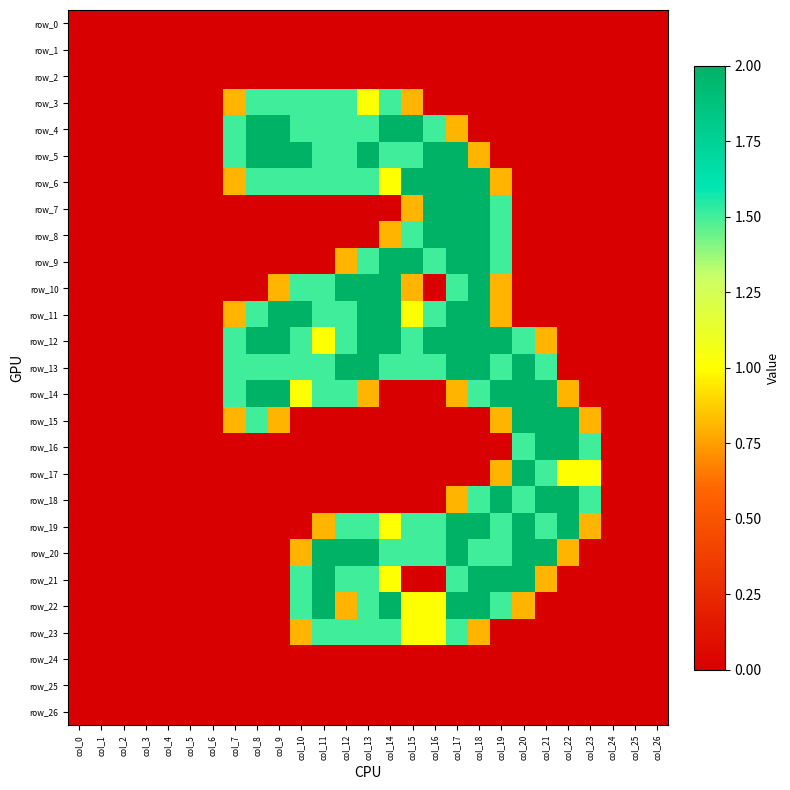

Reading left to right, extract all data points from this chart.

row_0: col_0=0.0	col_1=0.0	col_2=0.0	col_3=0.0	col_4=0.0	col_5=0.0	col_6=0.0	col_7=0.0	col_8=0.0	col_9=0.0	col_10=0.0	col_11=0.0	col_12=0.0	col_13=0.0	col_14=0.0	col_15=0.0	col_16=0.0	col_17=0.0	col_18=0.0	col_19=0.0	col_20=0.0	col_21=0.0	col_22=0.0	col_23=0.0	col_24=0.0	col_25=0.0	col_26=0.0
row_1: col_0=0.0	col_1=0.0	col_2=0.0	col_3=0.0	col_4=0.0	col_5=0.0	col_6=0.0	col_7=0.0	col_8=0.0	col_9=0.0	col_10=0.0	col_11=0.0	col_12=0.0	col_13=0.0	col_14=0.0	col_15=0.0	col_16=0.0	col_17=0.0	col_18=0.0	col_19=0.0	col_20=0.0	col_21=0.0	col_22=0.0	col_23=0.0	col_24=0.0	col_25=0.0	col_26=0.0
row_2: col_0=0.0	col_1=0.0	col_2=0.0	col_3=0.0	col_4=0.0	col_5=0.0	col_6=0.0	col_7=0.0	col_8=0.0	col_9=0.0	col_10=0.0	col_11=0.0	col_12=0.0	col_13=0.0	col_14=0.0	col_15=0.0	col_16=0.0	col_17=0.0	col_18=0.0	col_19=0.0	col_20=0.0	col_21=0.0	col_22=0.0	col_23=0.0	col_24=0.0	col_25=0.0	col_26=0.0
row_3: col_0=0.0	col_1=0.0	col_2=0.0	col_3=0.0	col_4=0.0	col_5=0.0	col_6=0.0	col_7=0.8	col_8=1.5	col_9=1.5	col_10=1.5	col_11=1.5	col_12=1.5	col_13=1.0	col_14=1.5	col_15=0.8	col_16=0.0	col_17=0.0	col_18=0.0	col_19=0.0	col_20=0.0	col_21=0.0	col_22=0.0	col_23=0.0	col_24=0.0	col_25=0.0	col_26=0.0
row_4: col_0=0.0	col_1=0.0	col_2=0.0	col_3=0.0	col_4=0.0	col_5=0.0	col_6=0.0	col_7=1.5	col_8=2.0	col_9=2.0	col_10=1.5	col_11=1.5	col_12=1.5	col_13=1.5	col_14=2.0	col_15=2.0	col_16=1.5	col_17=0.8	col_18=0.0	col_19=0.0	col_20=0.0	col_21=0.0	col_22=0.0	col_23=0.0	col_24=0.0	col_25=0.0	col_26=0.0
row_5: col_0=0.0	col_1=0.0	col_2=0.0	col_3=0.0	col_4=0.0	col_5=0.0	col_6=0.0	col_7=1.5	col_8=2.0	col_9=2.0	col_10=2.0	col_11=1.5	col_12=1.5	col_13=2.0	col_14=1.5	col_15=1.5	col_16=2.0	col_17=2.0	col_18=0.8	col_19=0.0	col_20=0.0	col_21=0.0	col_22=0.0	col_23=0.0	col_24=0.0	col_25=0.0	col_26=0.0
row_6: col_0=0.0	col_1=0.0	col_2=0.0	col_3=0.0	col_4=0.0	col_5=0.0	col_6=0.0	col_7=0.8	col_8=1.5	col_9=1.5	col_10=1.5	col_11=1.5	col_12=1.5	col_13=1.5	col_14=1.0	col_15=2.0	col_16=2.0	col_17=2.0	col_18=2.0	col_19=0.8	col_20=0.0	col_21=0.0	col_22=0.0	col_23=0.0	col_24=0.0	col_25=0.0	col_26=0.0
row_7: col_0=0.0	col_1=0.0	col_2=0.0	col_3=0.0	col_4=0.0	col_5=0.0	col_6=0.0	col_7=0.0	col_8=0.0	col_9=0.0	col_10=0.0	col_11=0.0	col_12=0.0	col_13=0.0	col_14=0.0	col_15=0.8	col_16=2.0	col_17=2.0	col_18=2.0	col_19=1.5	col_20=0.0	col_21=0.0	col_22=0.0	col_23=0.0	col_24=0.0	col_25=0.0	col_26=0.0
row_8: col_0=0.0	col_1=0.0	col_2=0.0	col_3=0.0	col_4=0.0	col_5=0.0	col_6=0.0	col_7=0.0	col_8=0.0	col_9=0.0	col_10=0.0	col_11=0.0	col_12=0.0	col_13=0.0	col_14=0.8	col_15=1.5	col_16=2.0	col_17=2.0	col_18=2.0	col_19=1.5	col_20=0.0	col_21=0.0	col_22=0.0	col_23=0.0	col_24=0.0	col_25=0.0	col_26=0.0
row_9: col_0=0.0	col_1=0.0	col_2=0.0	col_3=0.0	col_4=0.0	col_5=0.0	col_6=0.0	col_7=0.0	col_8=0.0	col_9=0.0	col_10=0.0	col_11=0.0	col_12=0.8	col_13=1.5	col_14=2.0	col_15=2.0	col_16=1.5	col_17=2.0	col_18=2.0	col_19=1.5	col_20=0.0	col_21=0.0	col_22=0.0	col_23=0.0	col_24=0.0	col_25=0.0	col_26=0.0
row_10: col_0=0.0	col_1=0.0	col_2=0.0	col_3=0.0	col_4=0.0	col_5=0.0	col_6=0.0	col_7=0.0	col_8=0.0	col_9=0.8	col_10=1.5	col_11=1.5	col_12=2.0	col_13=2.0	col_14=2.0	col_15=0.8	col_16=0.0	col_17=1.5	col_18=2.0	col_19=0.8	col_20=0.0	col_21=0.0	col_22=0.0	col_23=0.0	col_24=0.0	col_25=0.0	col_26=0.0
row_11: col_0=0.0	col_1=0.0	col_2=0.0	col_3=0.0	col_4=0.0	col_5=0.0	col_6=0.0	col_7=0.8	col_8=1.5	col_9=2.0	col_10=2.0	col_11=1.5	col_12=1.5	col_13=2.0	col_14=2.0	col_15=1.0	col_16=1.5	col_17=2.0	col_18=2.0	col_19=0.8	col_20=0.0	col_21=0.0	col_22=0.0	col_23=0.0	col_24=0.0	col_25=0.0	col_26=0.0
row_12: col_0=0.0	col_1=0.0	col_2=0.0	col_3=0.0	col_4=0.0	col_5=0.0	col_6=0.0	col_7=1.5	col_8=2.0	col_9=2.0	col_10=1.5	col_11=1.0	col_12=1.5	col_13=2.0	col_14=2.0	col_15=1.5	col_16=2.0	col_17=2.0	col_18=2.0	col_19=2.0	col_20=1.5	col_21=0.8	col_22=0.0	col_23=0.0	col_24=0.0	col_25=0.0	col_26=0.0
row_13: col_0=0.0	col_1=0.0	col_2=0.0	col_3=0.0	col_4=0.0	col_5=0.0	col_6=0.0	col_7=1.5	col_8=1.5	col_9=1.5	col_10=1.5	col_11=1.5	col_12=2.0	col_13=2.0	col_14=1.5	col_15=1.5	col_16=1.5	col_17=2.0	col_18=2.0	col_19=1.5	col_20=2.0	col_21=1.5	col_22=0.0	col_23=0.0	col_24=0.0	col_25=0.0	col_26=0.0
row_14: col_0=0.0	col_1=0.0	col_2=0.0	col_3=0.0	col_4=0.0	col_5=0.0	col_6=0.0	col_7=1.5	col_8=2.0	col_9=2.0	col_10=1.0	col_11=1.5	col_12=1.5	col_13=0.8	col_14=0.0	col_15=0.0	col_16=0.0	col_17=0.8	col_18=1.5	col_19=2.0	col_20=2.0	col_21=2.0	col_22=0.8	col_23=0.0	col_24=0.0	col_25=0.0	col_26=0.0
row_15: col_0=0.0	col_1=0.0	col_2=0.0	col_3=0.0	col_4=0.0	col_5=0.0	col_6=0.0	col_7=0.8	col_8=1.5	col_9=0.8	col_10=0.0	col_11=0.0	col_12=0.0	col_13=0.0	col_14=0.0	col_15=0.0	col_16=0.0	col_17=0.0	col_18=0.0	col_19=0.8	col_20=2.0	col_21=2.0	col_22=2.0	col_23=0.8	col_24=0.0	col_25=0.0	col_26=0.0
row_16: col_0=0.0	col_1=0.0	col_2=0.0	col_3=0.0	col_4=0.0	col_5=0.0	col_6=0.0	col_7=0.0	col_8=0.0	col_9=0.0	col_10=0.0	col_11=0.0	col_12=0.0	col_13=0.0	col_14=0.0	col_15=0.0	col_16=0.0	col_17=0.0	col_18=0.0	col_19=0.0	col_20=1.5	col_21=2.0	col_22=2.0	col_23=1.5	col_24=0.0	col_25=0.0	col_26=0.0
row_17: col_0=0.0	col_1=0.0	col_2=0.0	col_3=0.0	col_4=0.0	col_5=0.0	col_6=0.0	col_7=0.0	col_8=0.0	col_9=0.0	col_10=0.0	col_11=0.0	col_12=0.0	col_13=0.0	col_14=0.0	col_15=0.0	col_16=0.0	col_17=0.0	col_18=0.0	col_19=0.8	col_20=2.0	col_21=1.5	col_22=1.0	col_23=1.0	col_24=0.0	col_25=0.0	col_26=0.0
row_18: col_0=0.0	col_1=0.0	col_2=0.0	col_3=0.0	col_4=0.0	col_5=0.0	col_6=0.0	col_7=0.0	col_8=0.0	col_9=0.0	col_10=0.0	col_11=0.0	col_12=0.0	col_13=0.0	col_14=0.0	col_15=0.0	col_16=0.0	col_17=0.8	col_18=1.5	col_19=2.0	col_20=1.5	col_21=2.0	col_22=2.0	col_23=1.5	col_24=0.0	col_25=0.0	col_26=0.0
row_19: col_0=0.0	col_1=0.0	col_2=0.0	col_3=0.0	col_4=0.0	col_5=0.0	col_6=0.0	col_7=0.0	col_8=0.0	col_9=0.0	col_10=0.0	col_11=0.8	col_12=1.5	col_13=1.5	col_14=1.0	col_15=1.5	col_16=1.5	col_17=2.0	col_18=2.0	col_19=1.5	col_20=2.0	col_21=1.5	col_22=2.0	col_23=0.8	col_24=0.0	col_25=0.0	col_26=0.0
row_20: col_0=0.0	col_1=0.0	col_2=0.0	col_3=0.0	col_4=0.0	col_5=0.0	col_6=0.0	col_7=0.0	col_8=0.0	col_9=0.0	col_10=0.8	col_11=2.0	col_12=2.0	col_13=2.0	col_14=1.5	col_15=1.5	col_16=1.5	col_17=2.0	col_18=1.5	col_19=1.5	col_20=2.0	col_21=2.0	col_22=0.8	col_23=0.0	col_24=0.0	col_25=0.0	col_26=0.0
row_21: col_0=0.0	col_1=0.0	col_2=0.0	col_3=0.0	col_4=0.0	col_5=0.0	col_6=0.0	col_7=0.0	col_8=0.0	col_9=0.0	col_10=1.5	col_11=2.0	col_12=1.5	col_13=1.5	col_14=1.0	col_15=0.0	col_16=0.0	col_17=1.5	col_18=2.0	col_19=2.0	col_20=2.0	col_21=0.8	col_22=0.0	col_23=0.0	col_24=0.0	col_25=0.0	col_26=0.0
row_22: col_0=0.0	col_1=0.0	col_2=0.0	col_3=0.0	col_4=0.0	col_5=0.0	col_6=0.0	col_7=0.0	col_8=0.0	col_9=0.0	col_10=1.5	col_11=2.0	col_12=0.8	col_13=1.5	col_14=2.0	col_15=1.0	col_16=1.0	col_17=2.0	col_18=2.0	col_19=1.5	col_20=0.8	col_21=0.0	col_22=0.0	col_23=0.0	col_24=0.0	col_25=0.0	col_26=0.0
row_23: col_0=0.0	col_1=0.0	col_2=0.0	col_3=0.0	col_4=0.0	col_5=0.0	col_6=0.0	col_7=0.0	col_8=0.0	col_9=0.0	col_10=0.8	col_11=1.5	col_12=1.5	col_13=1.5	col_14=1.5	col_15=1.0	col_16=1.0	col_17=1.5	col_18=0.8	col_19=0.0	col_20=0.0	col_21=0.0	col_22=0.0	col_23=0.0	col_24=0.0	col_25=0.0	col_26=0.0
row_24: col_0=0.0	col_1=0.0	col_2=0.0	col_3=0.0	col_4=0.0	col_5=0.0	col_6=0.0	col_7=0.0	col_8=0.0	col_9=0.0	col_10=0.0	col_11=0.0	col_12=0.0	col_13=0.0	col_14=0.0	col_15=0.0	col_16=0.0	col_17=0.0	col_18=0.0	col_19=0.0	col_20=0.0	col_21=0.0	col_22=0.0	col_23=0.0	col_24=0.0	col_25=0.0	col_26=0.0
row_25: col_0=0.0	col_1=0.0	col_2=0.0	col_3=0.0	col_4=0.0	col_5=0.0	col_6=0.0	col_7=0.0	col_8=0.0	col_9=0.0	col_10=0.0	col_11=0.0	col_12=0.0	col_13=0.0	col_14=0.0	col_15=0.0	col_16=0.0	col_17=0.0	col_18=0.0	col_19=0.0	col_20=0.0	col_21=0.0	col_22=0.0	col_23=0.0	col_24=0.0	col_25=0.0	col_26=0.0
row_26: col_0=0.0	col_1=0.0	col_2=0.0	col_3=0.0	col_4=0.0	col_5=0.0	col_6=0.0	col_7=0.0	col_8=0.0	col_9=0.0	col_10=0.0	col_11=0.0	col_12=0.0	col_13=0.0	col_14=0.0	col_15=0.0	col_16=0.0	col_17=0.0	col_18=0.0	col_19=0.0	col_20=0.0	col_21=0.0	col_22=0.0	col_23=0.0	col_24=0.0	col_25=0.0	col_26=0.0